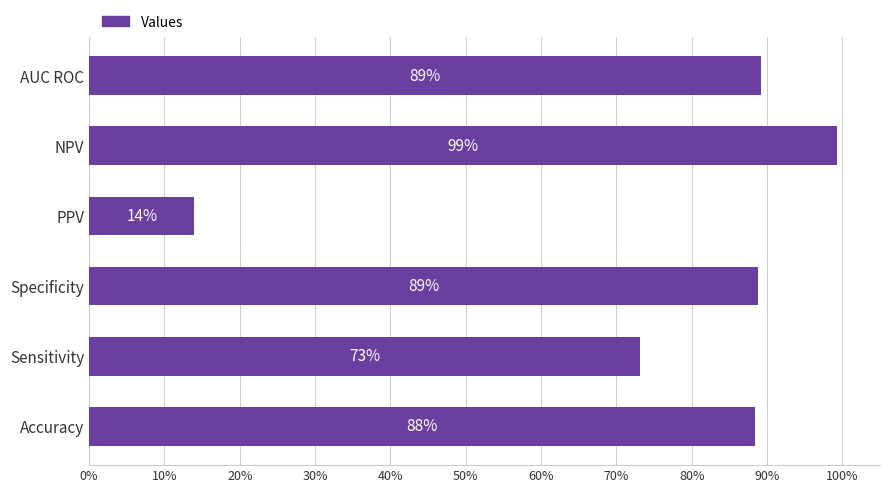

Does the chart contain any negative values?

No